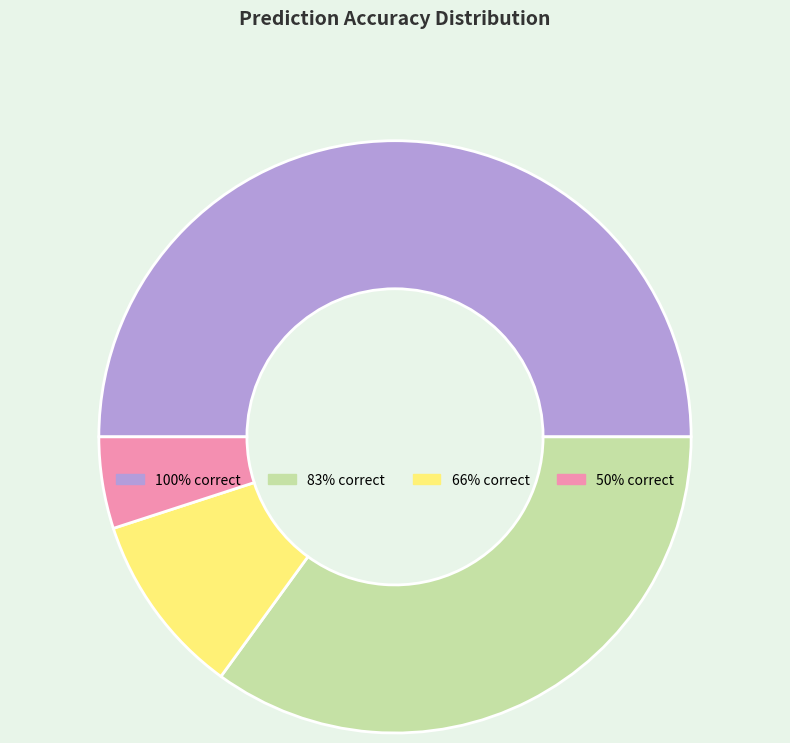

Which category has the biggest portion of the pie?

100% correct